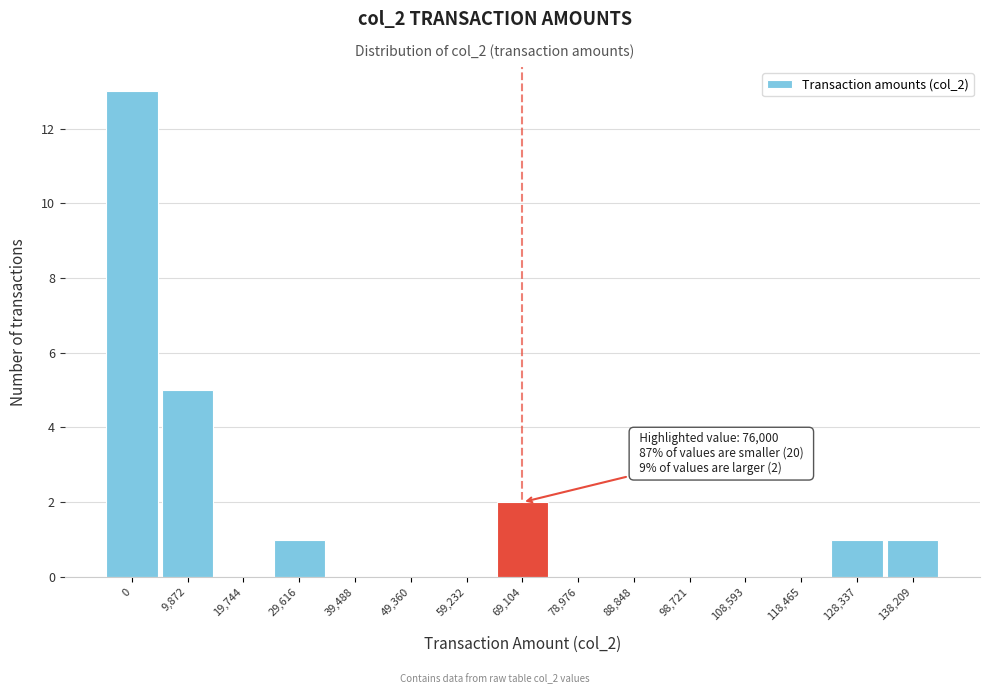

Reading right to left, list all the values displayed in this chart.

138,209=1	128,337=1	118,465=0	108,593=0	98,721=0	88,848=0	78,976=0	69,104=2	59,232=0	49,360=0	39,488=0	29,616=1	19,744=0	9,872=5	0=13